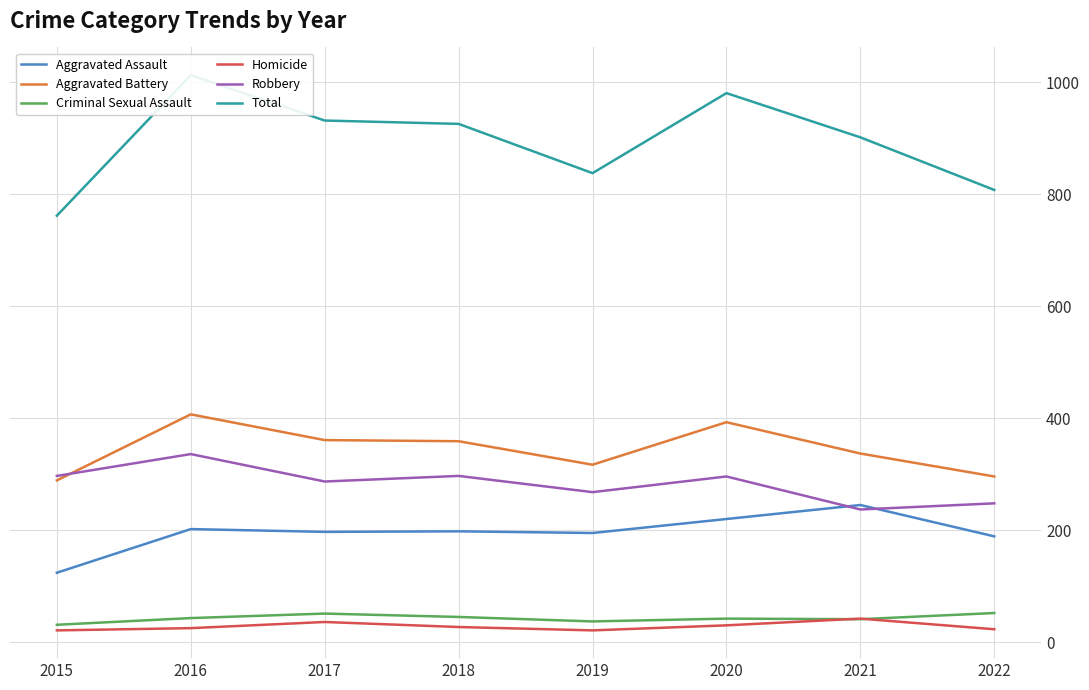

What are all the series names shown in the legend?

Aggravated Assault, Aggravated Battery, Criminal Sexual Assault, Homicide, Robbery, Total